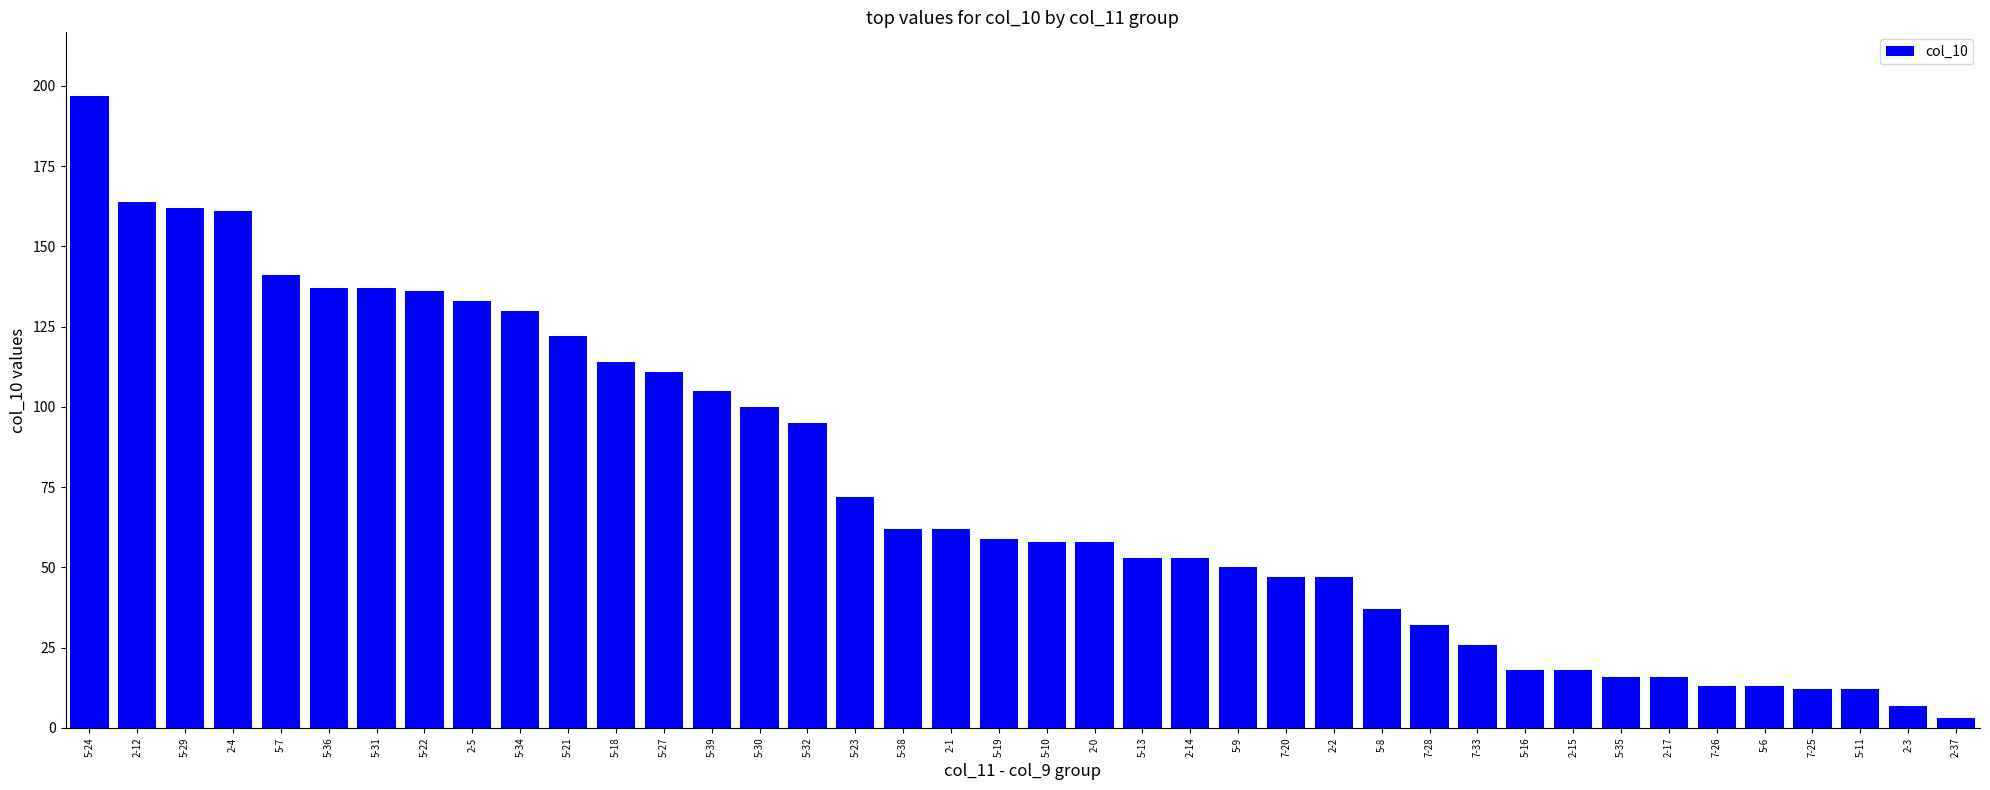

What is the greatest value displayed?

197